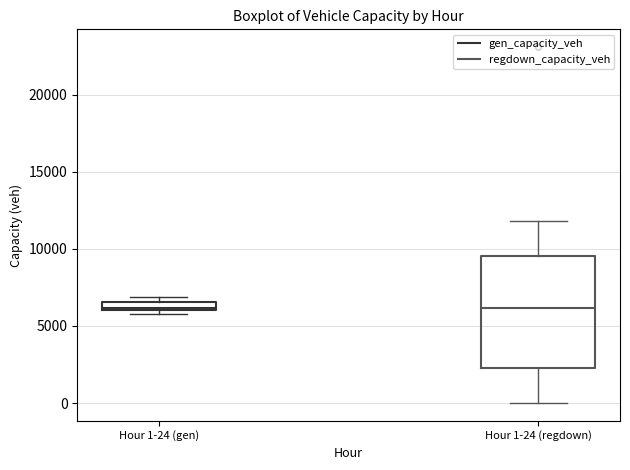

Where does the lower whisker of the box for Hour 1-24 (regdown) end on the y-axis? The values are not printed on the chart, so give them approximately, as read against the axis.

0